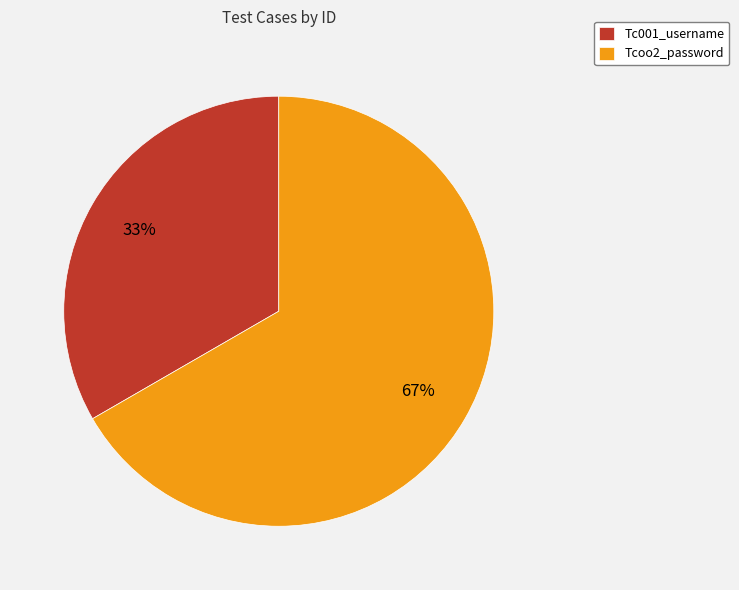

Approximately how many times larger is the value at Tcoo2_password compared to Tc001_username?

2.0